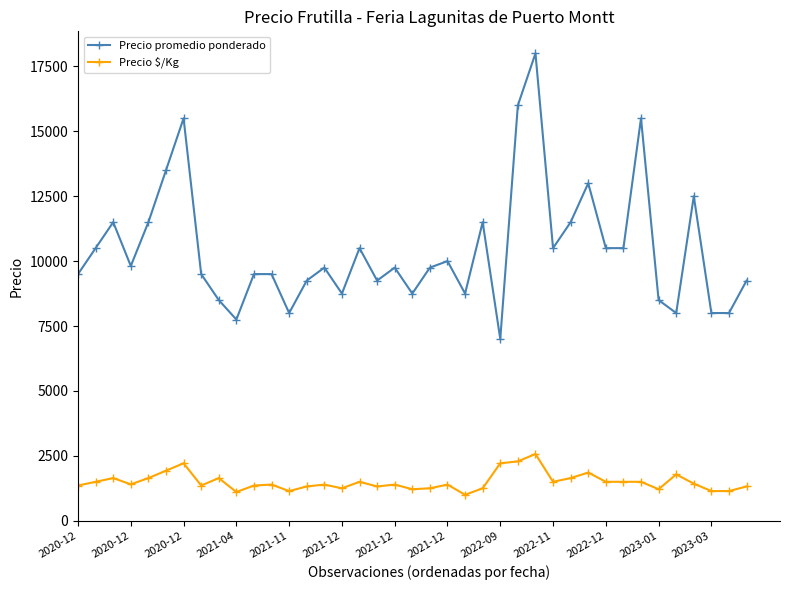

What is the average value of the Precio $/Kg series?

1502